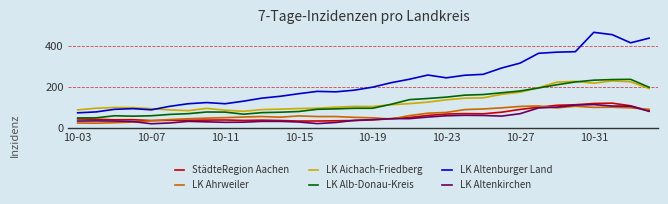

How many values in the LK Altenburger Land series are below 199?

16